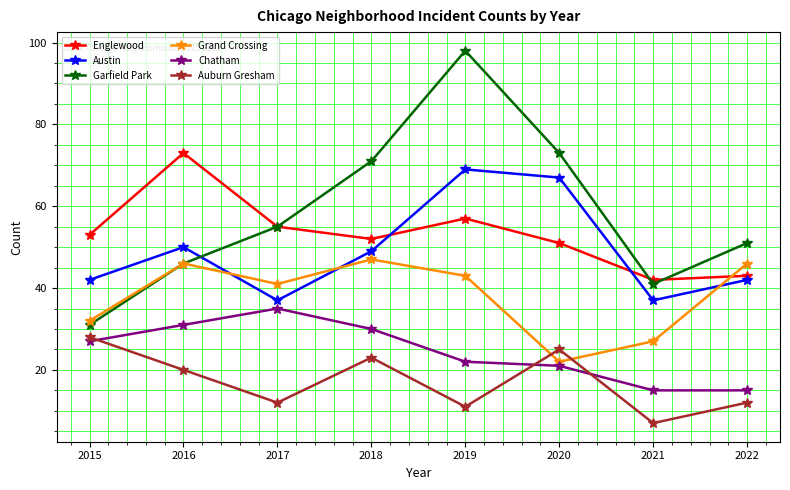

True or false: Grand Crossing has a value of 30 at 2020.

False